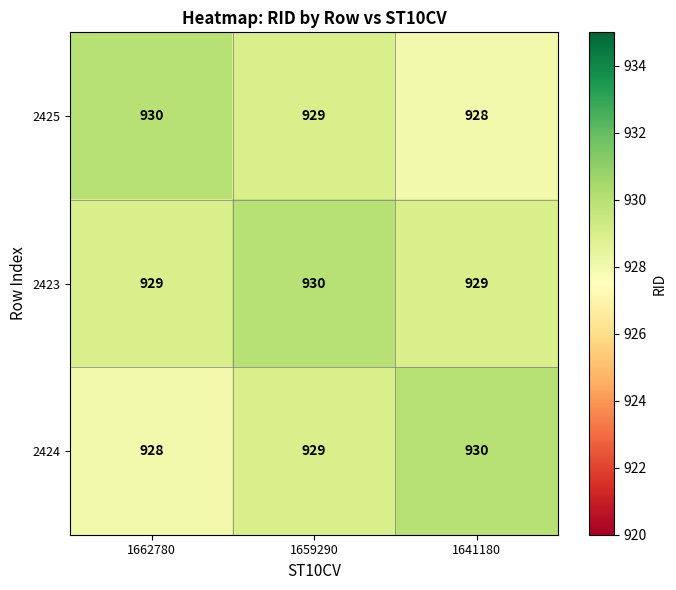

What is the total value across all series at 1641180?

2787